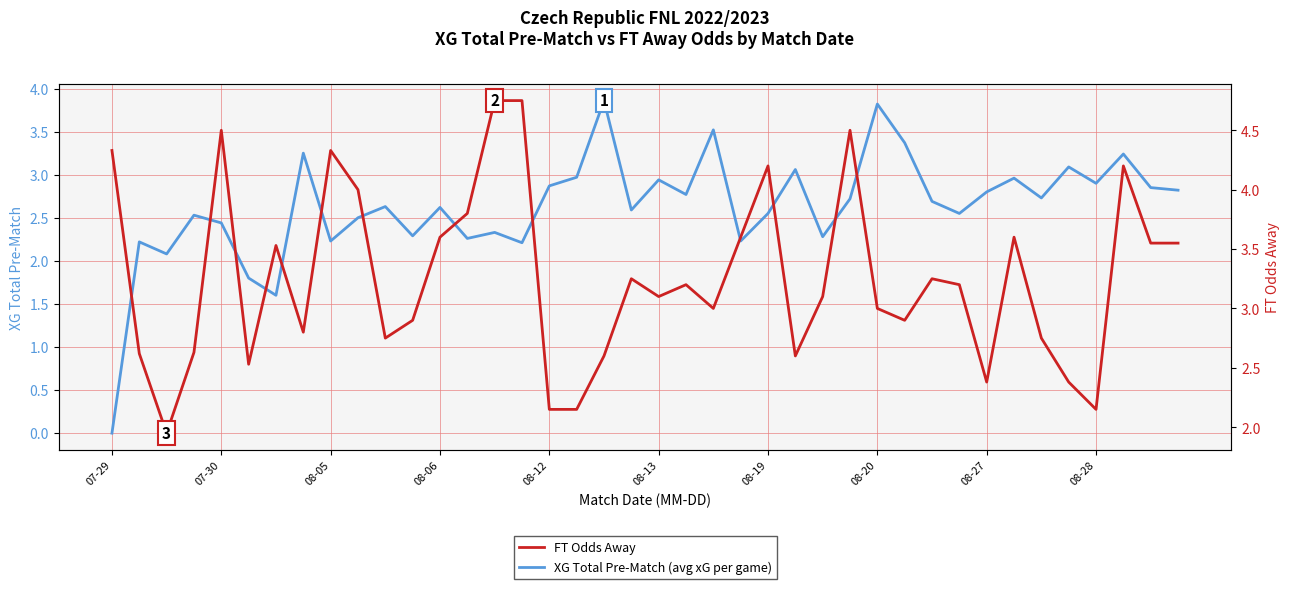

What is the maximum value for XG Total Pre-Match (avg xG per game)?

3.9